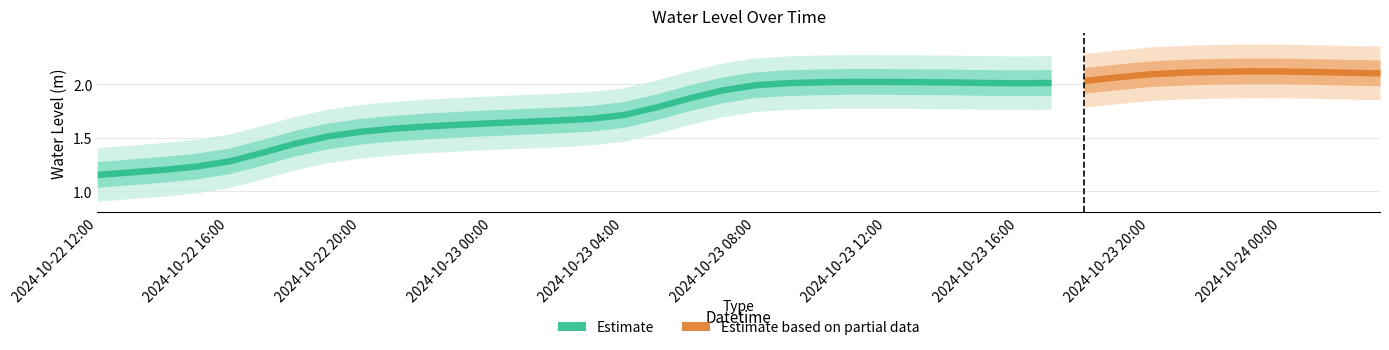

Is this an area chart (filled region under the line)?

No